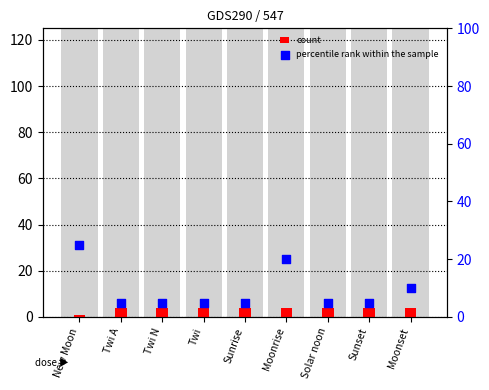

At which category is the sum across all series the highest?

New Moon